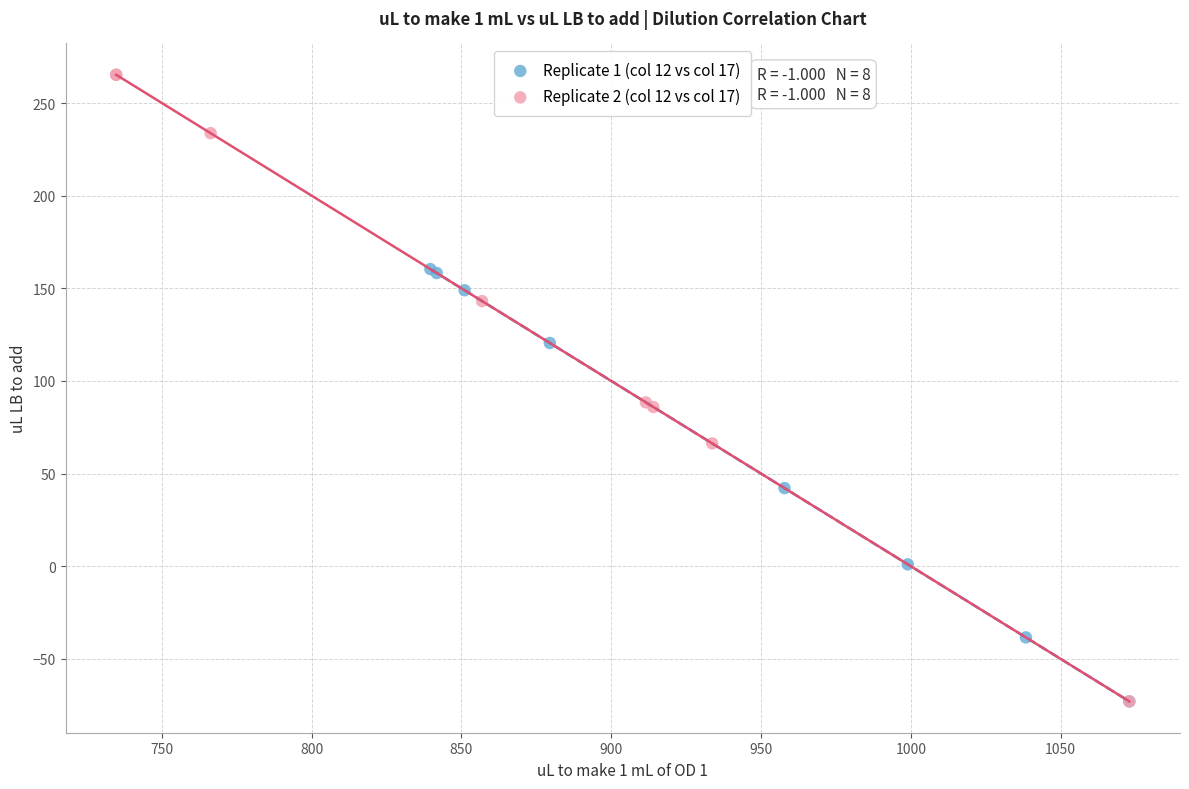

Which series reaches the maximum Y coordinate?

Replicate 2 (col 12 vs col 17)